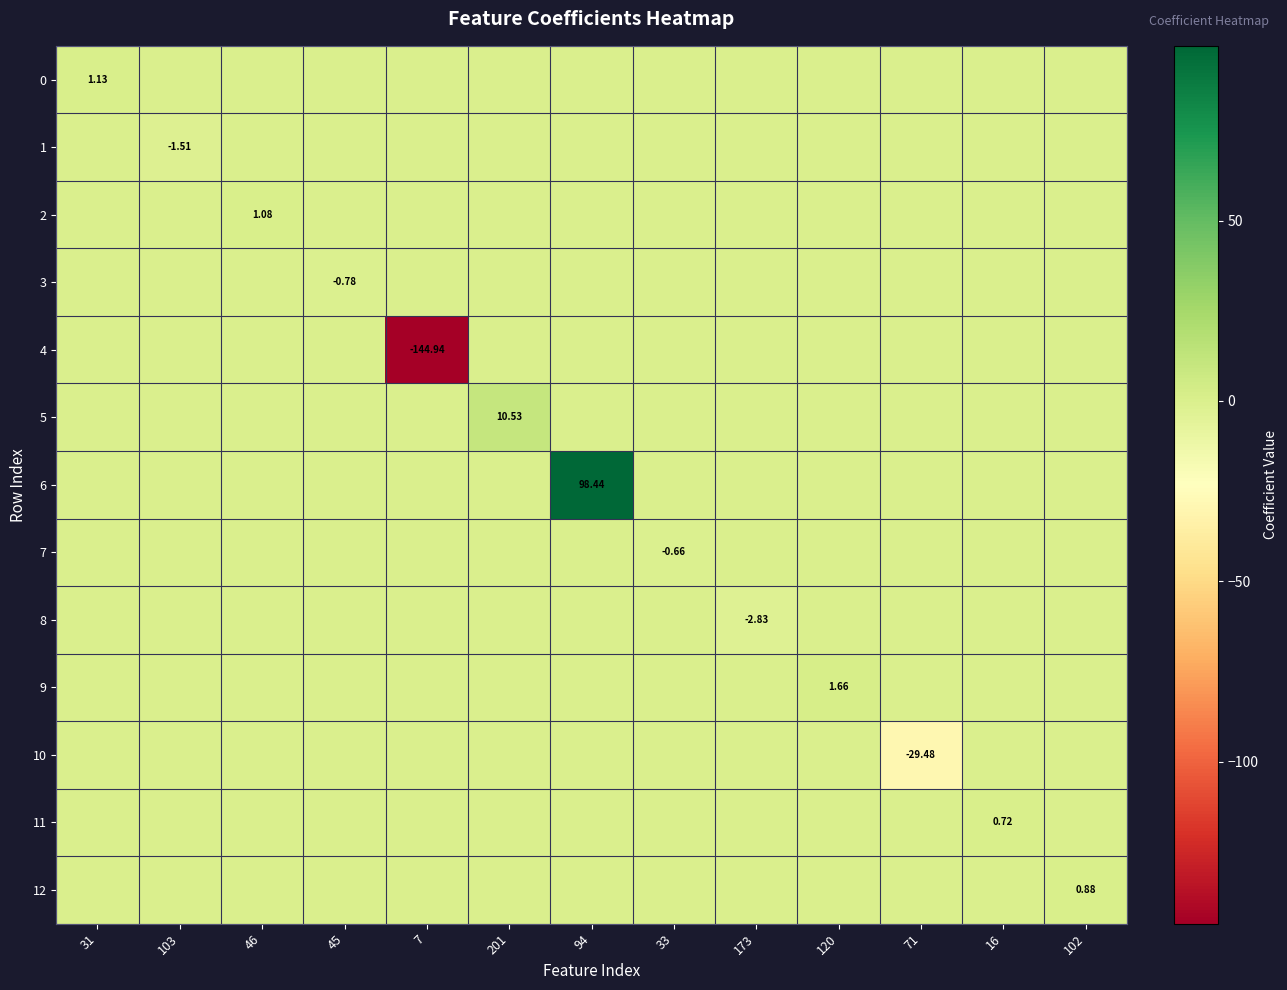

Which series has the largest total across all categories?

6